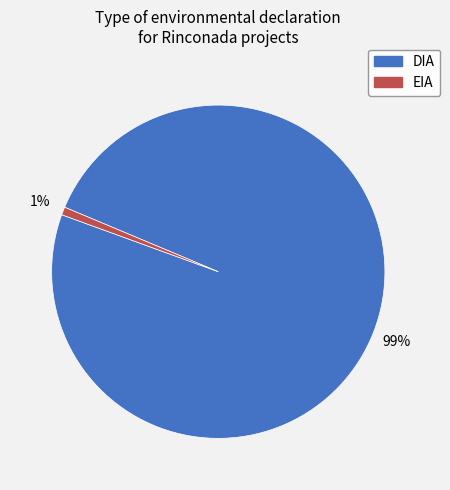

To the nearest percent, what portion does DIA represent?

99%